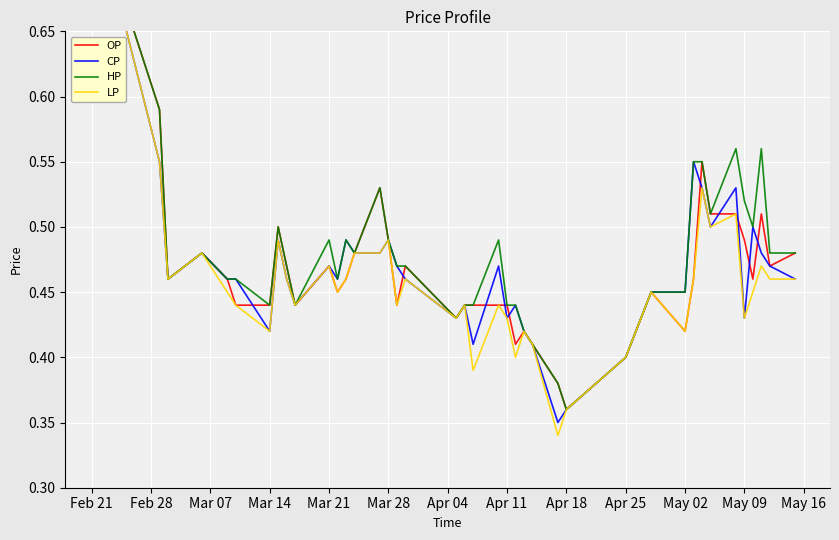

At how many categories does at least one series exceed 0?

40